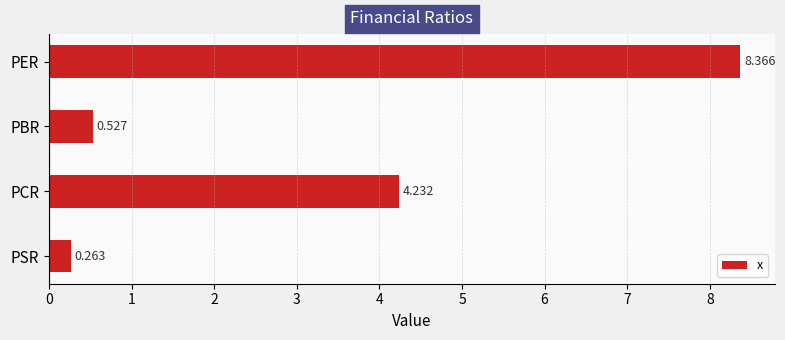

What is the label of the 3rd bar from the top?

PCR